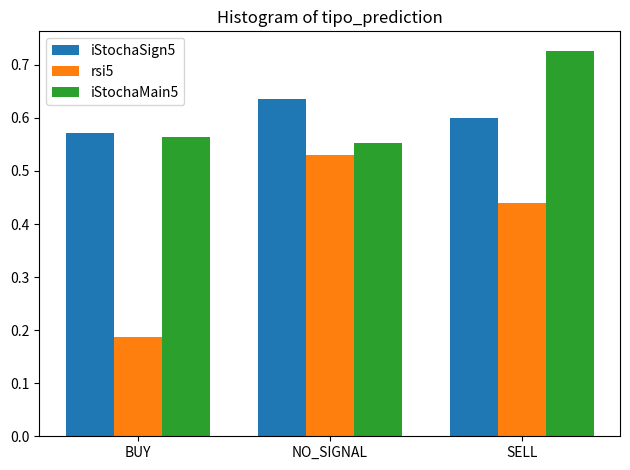

Count the iStochaSign5 values in the range 0 to 1.

3